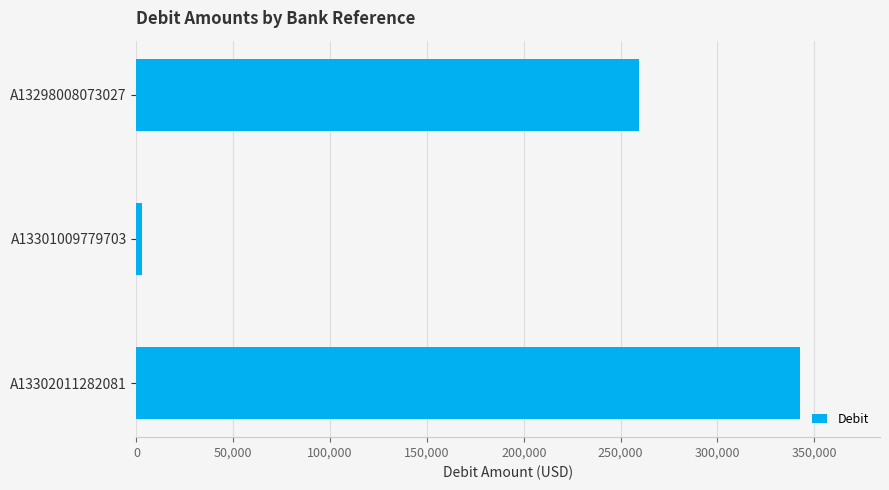

How many values are below 259695?

1